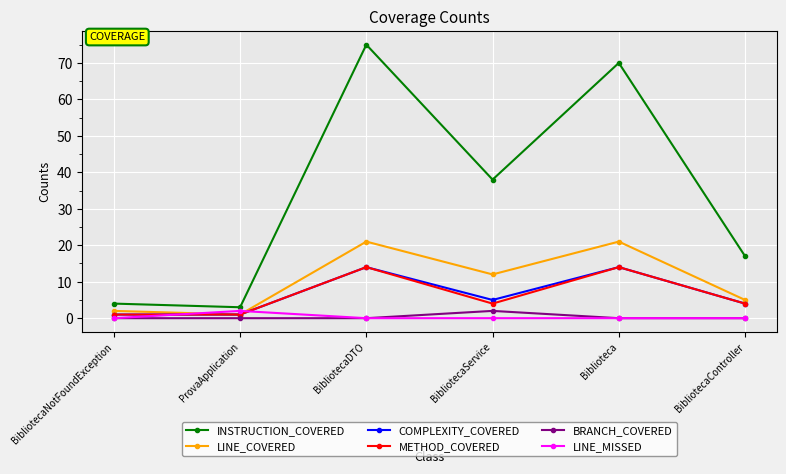

Which label corresponds to the largest value in the chart?

BibliotecaDTO